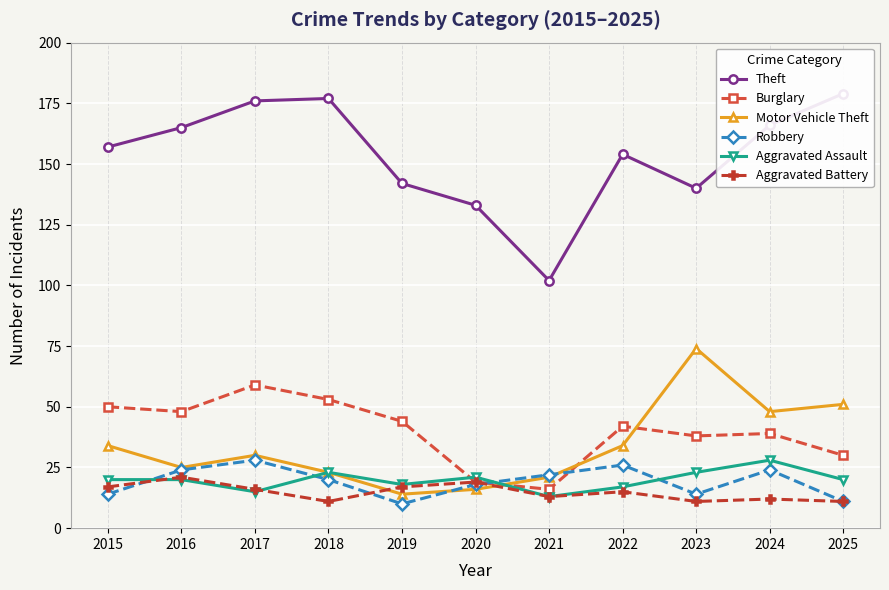

What is the sum of all Theft values?

1691